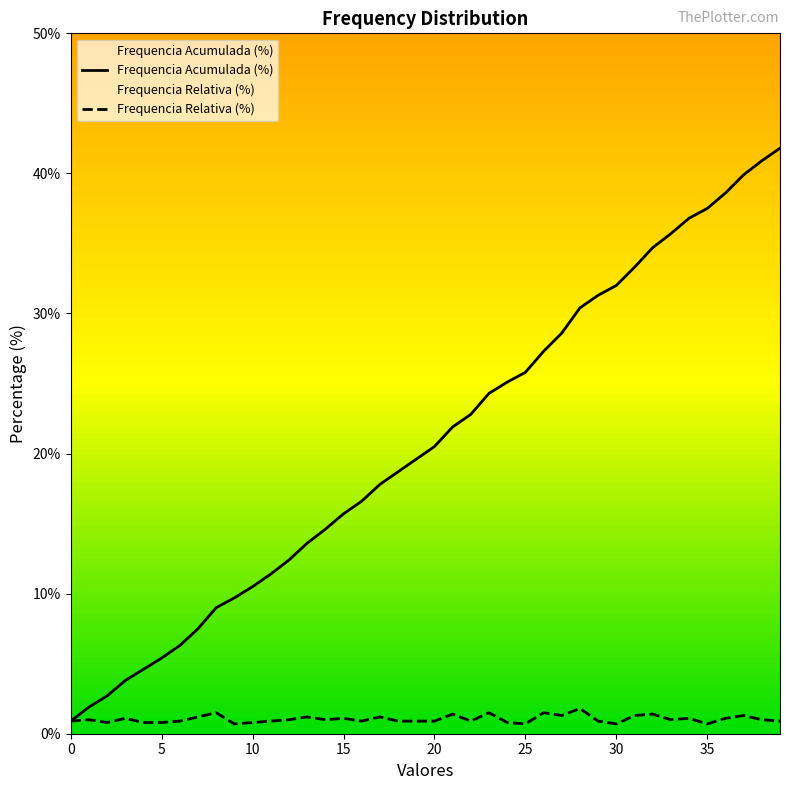

Rank the series by their maximum value, from highest to lowest.

Frequencia Acumulada (%), Frequencia Relativa (%)